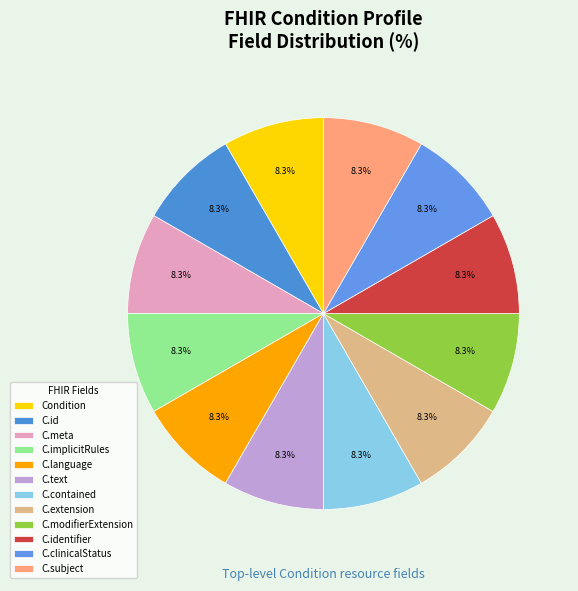

Rank the categories by value from lowest to highest.

Condition, Condition.id, Condition.meta, Condition.implicitRules, Condition.language, Condition.text, Condition.contained, Condition.extension, Condition.modifierExtension, Condition.identifier, Condition.clinicalStatus, Condition.subject